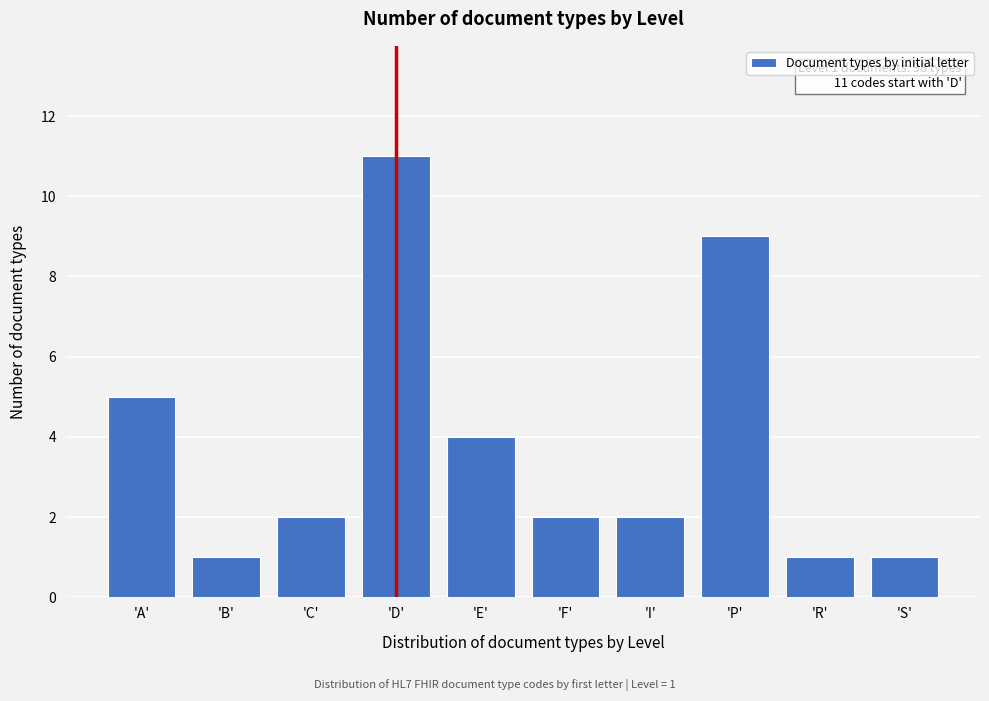

Reading right to left, extract all data points from this chart.

1	1	9	2	2	4	11	2	1	5